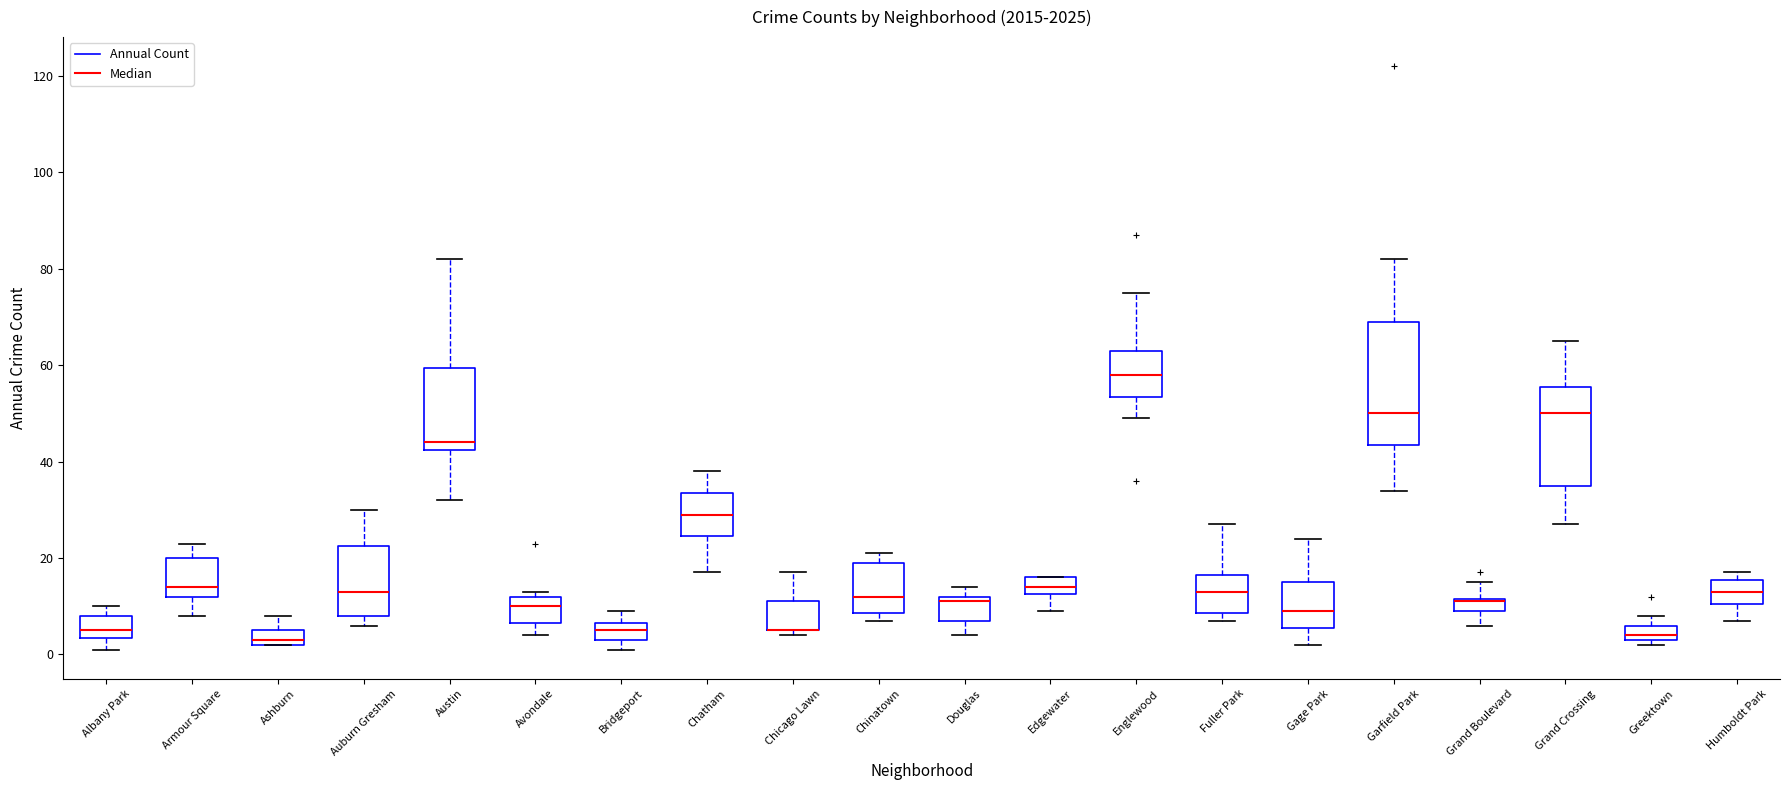

Where is the upper edge of the box for Avondale on the y-axis? The values are not printed on the chart, so give them approximately, as read against the axis.

12